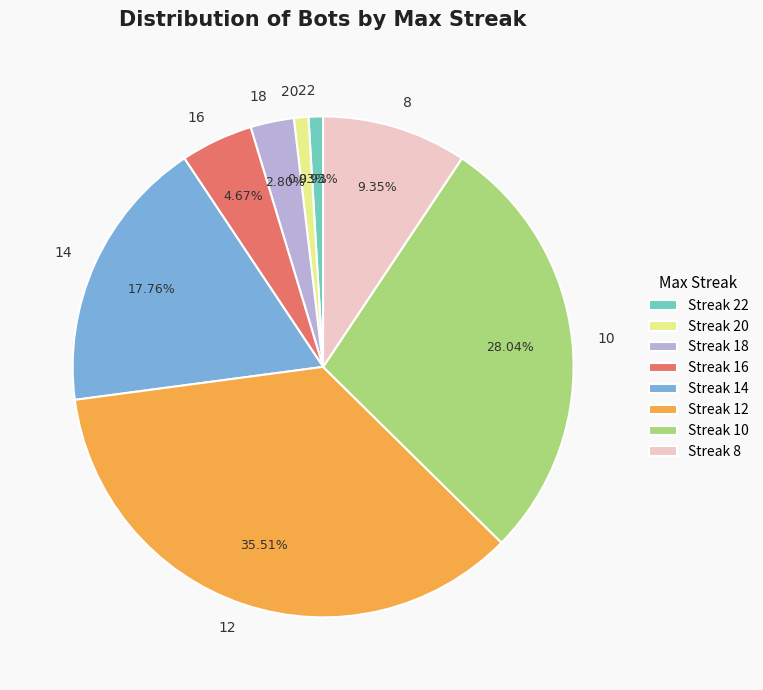

What percentage is the 12 slice, to the nearest percent?

36%